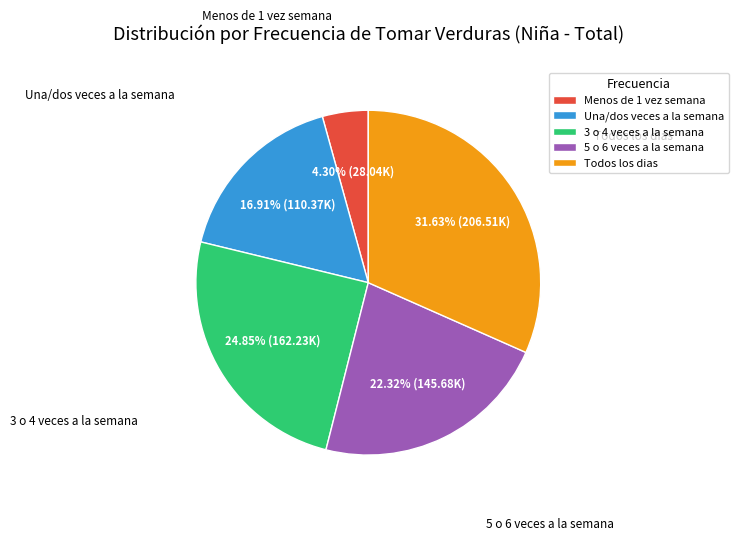

To the nearest percent, what is the difference between the 5 o 6 veces a la semana and 3 o 4 veces a la semana slice percentages?

3%